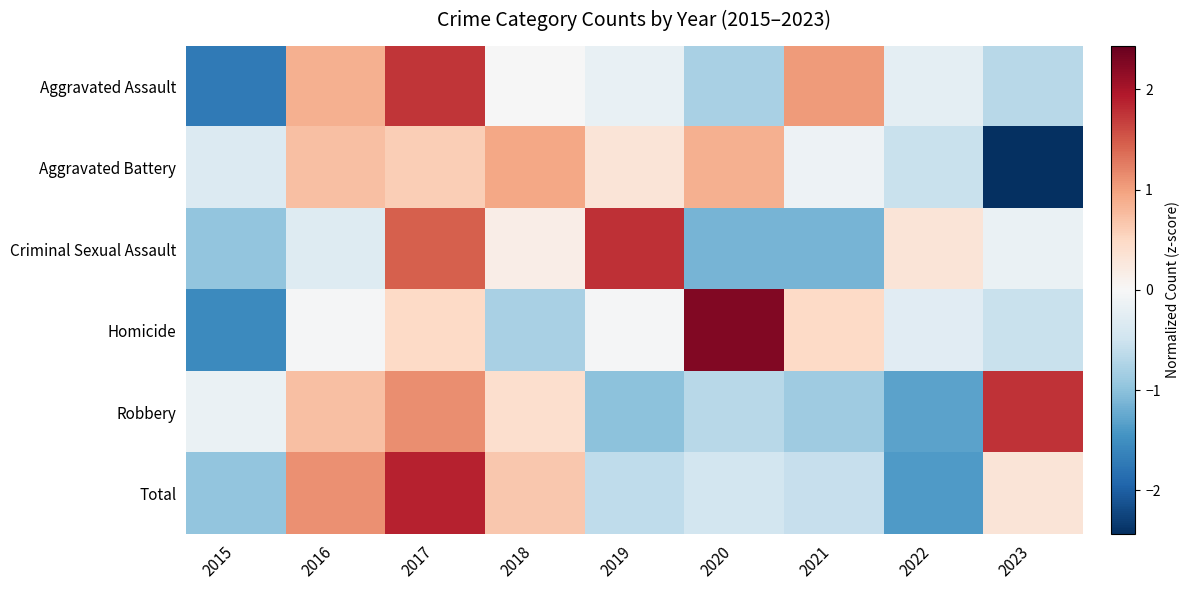

At 2015, list the series in order from largest to smallest.

Robbery, Aggravated Battery, Criminal Sexual Assault, Total, Homicide, Aggravated Assault